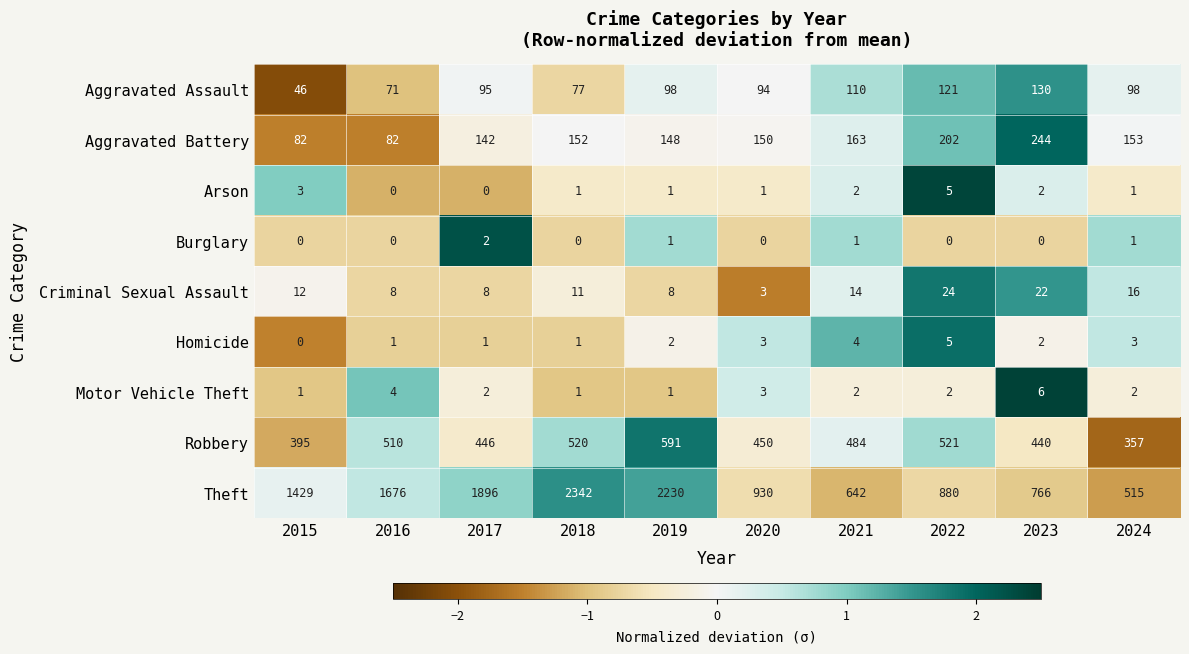

Is the value of Aggravated Assault at 2024 greater than the value of Theft at 2015?

No